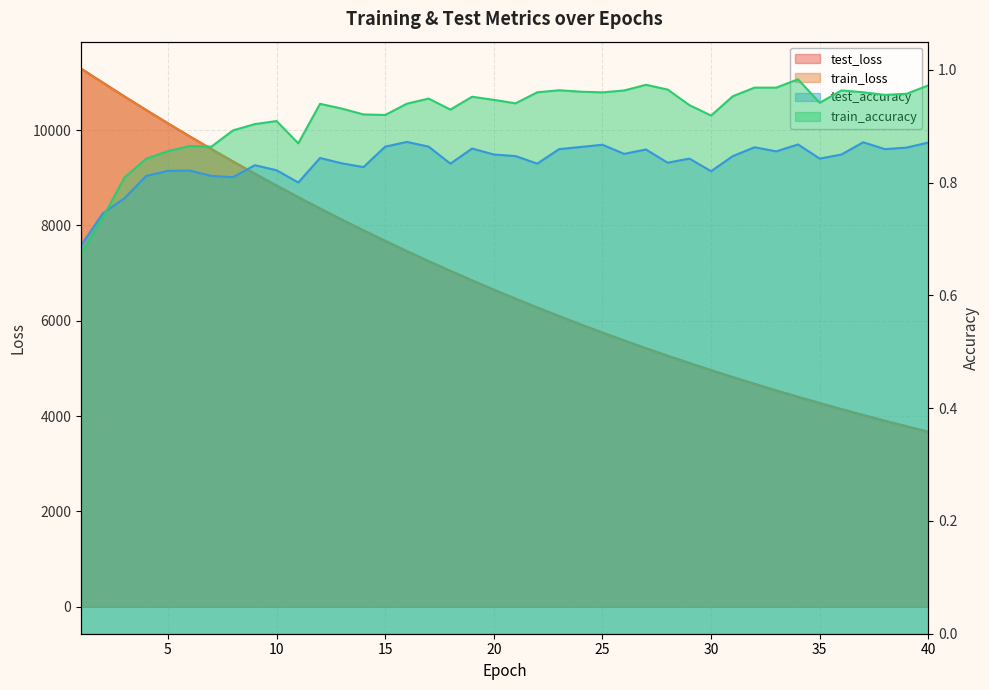

List the labels in order of train_loss value, largest first.

1, 2, 3, 4, 5, 6, 7, 8, 9, 10, 11, 12, 13, 14, 15, 16, 17, 18, 19, 20, 21, 22, 23, 24, 25, 26, 27, 28, 29, 30, 31, 32, 33, 34, 35, 36, 37, 38, 39, 40